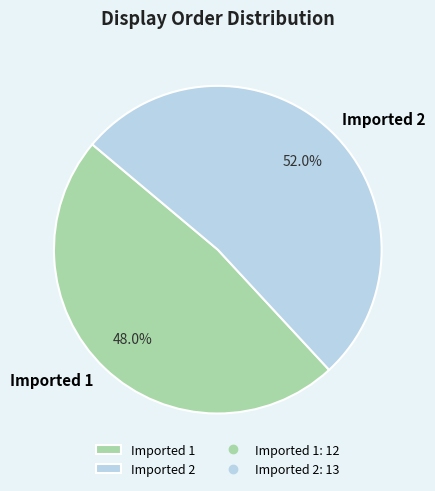

Is there any slice that represents more than half of the pie?

Yes